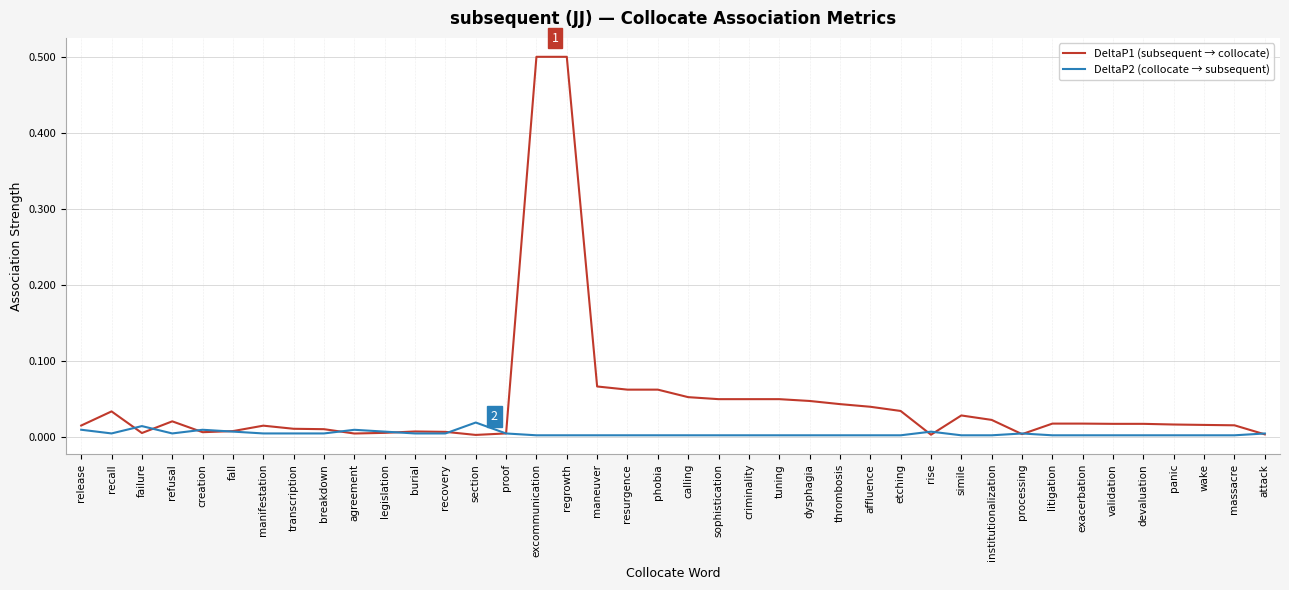

Which series has the largest total across all categories?

DeltaP1 (subsequent → collocate)